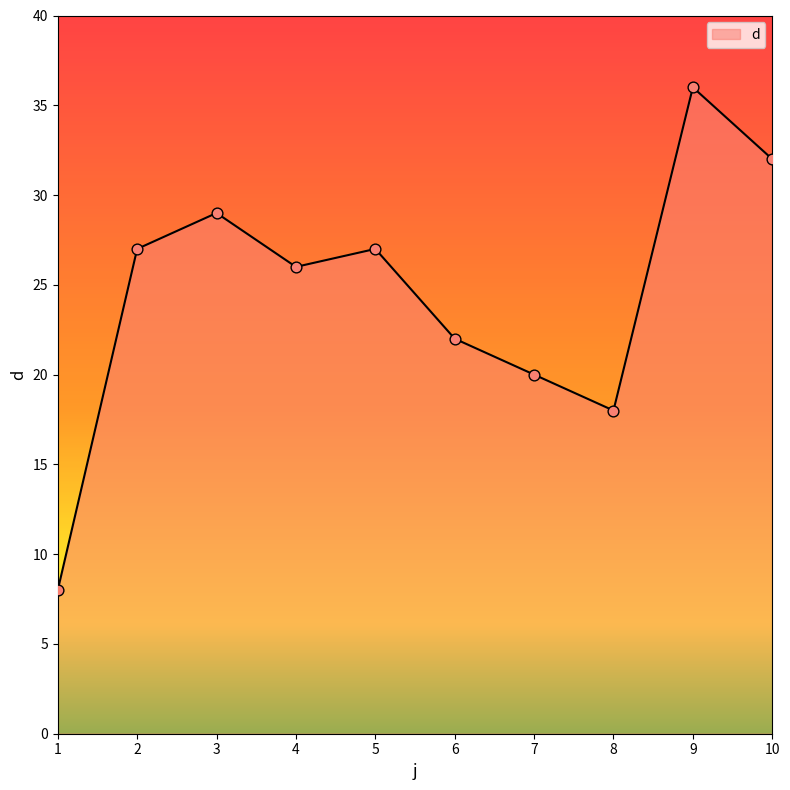

Approximately how many times larger is the value at 4 compared to 6?

1.2